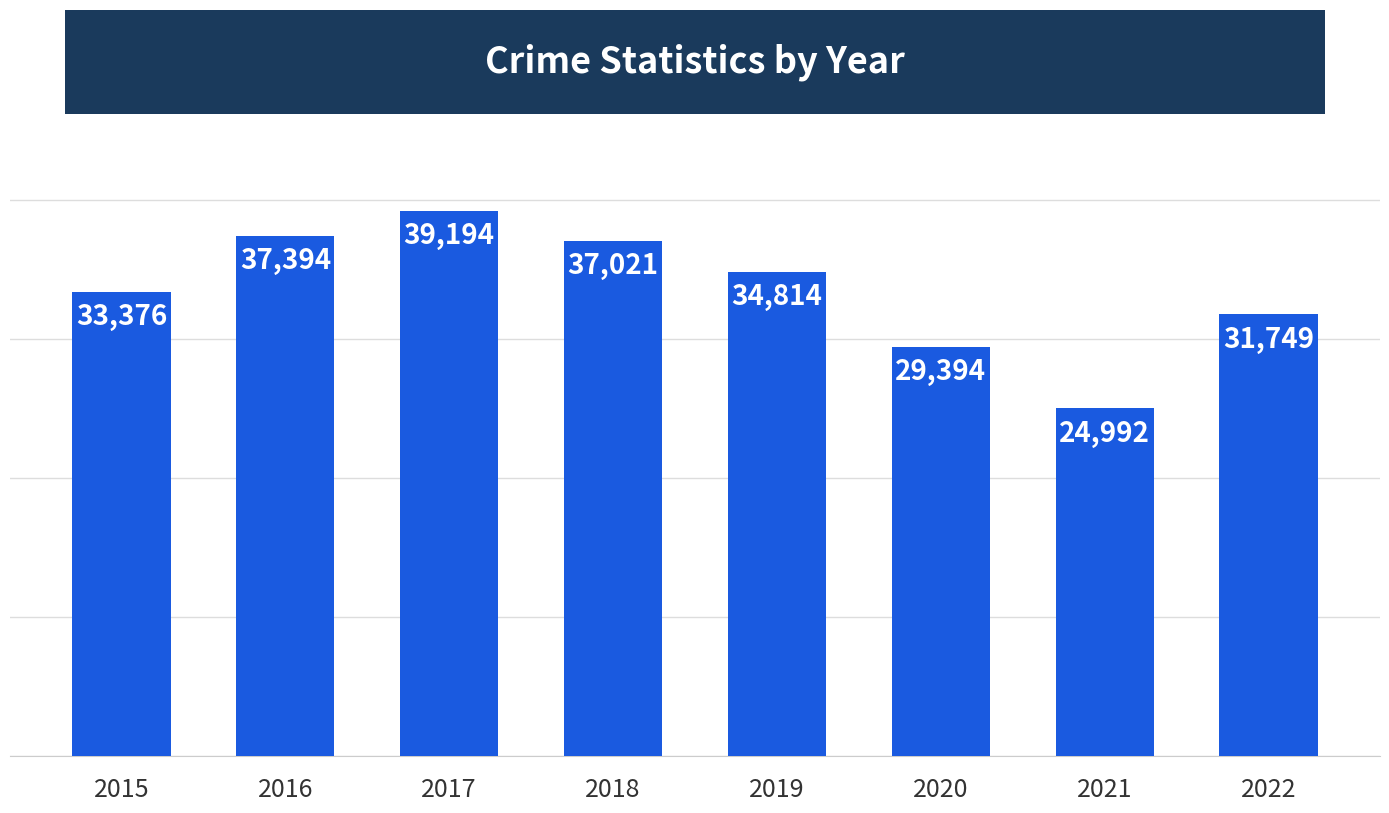

Which label corresponds to the smallest value in the chart?

2021